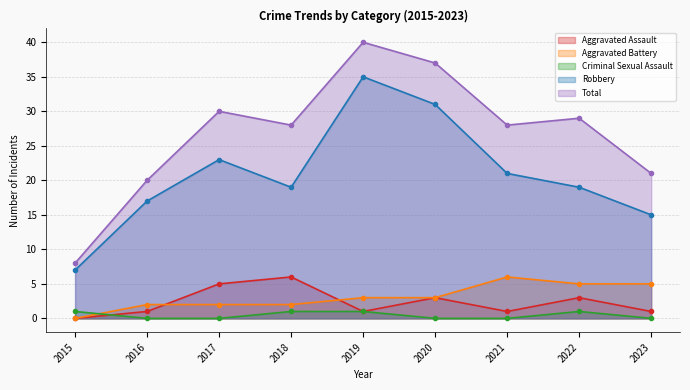

Reading left to right, transcribe all the data shown in this chart.

Aggravated Assault: 0	1	5	6	1	3	1	3	1
Aggravated Battery: 0	2	2	2	3	3	6	5	5
Criminal Sexual Assault: 1	0	0	1	1	0	0	1	0
Robbery: 7	17	23	19	35	31	21	19	15
Total: 8	20	30	28	40	37	28	29	21